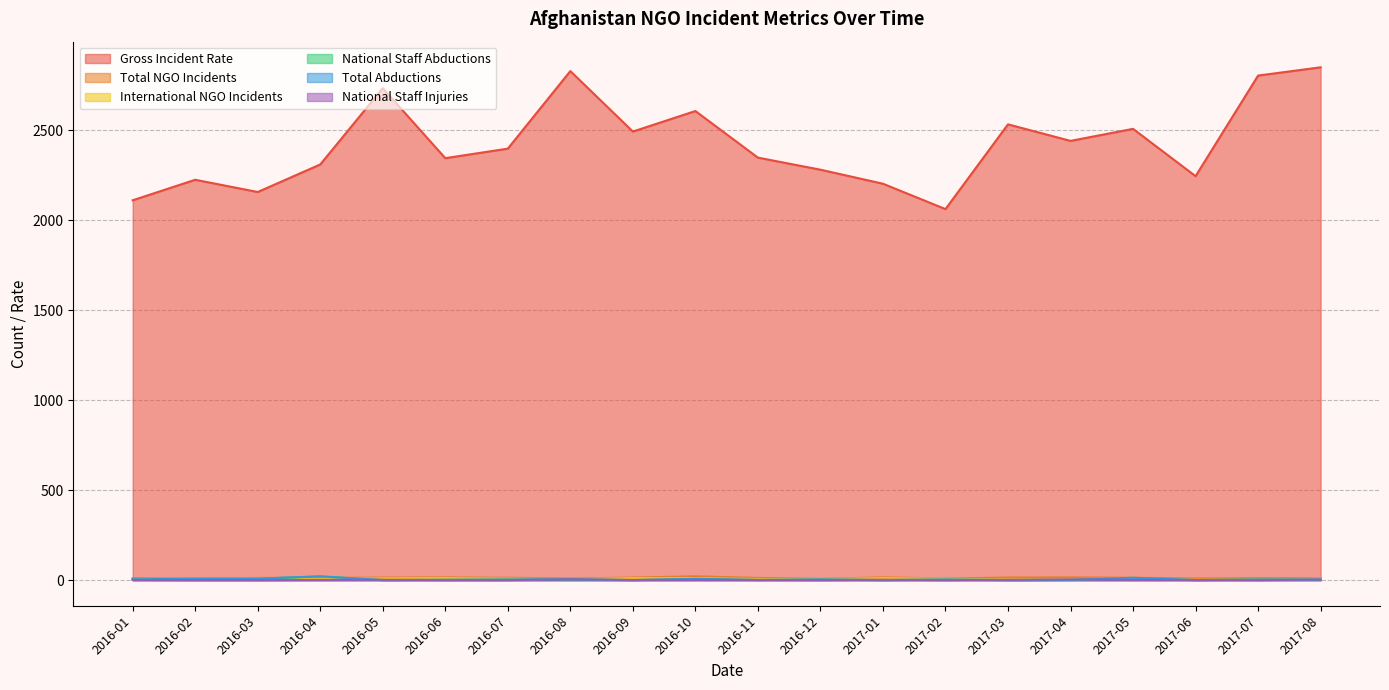

Where is Total Abductions nearest to the value 10?

2016-03